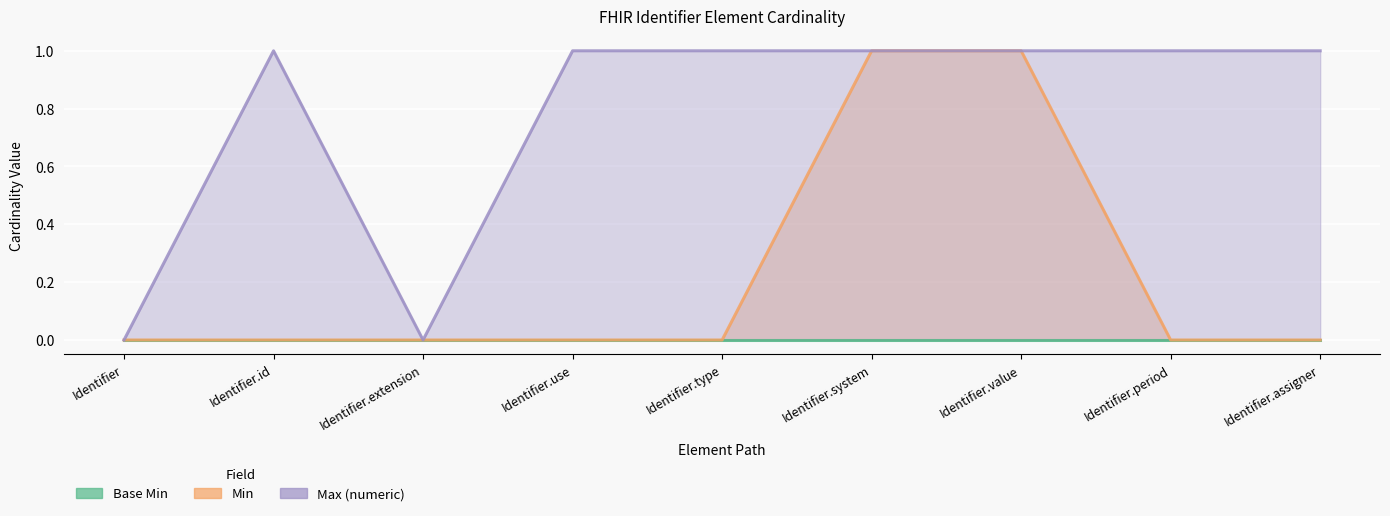

Which category has the highest value in the Min series?

Identifier.system